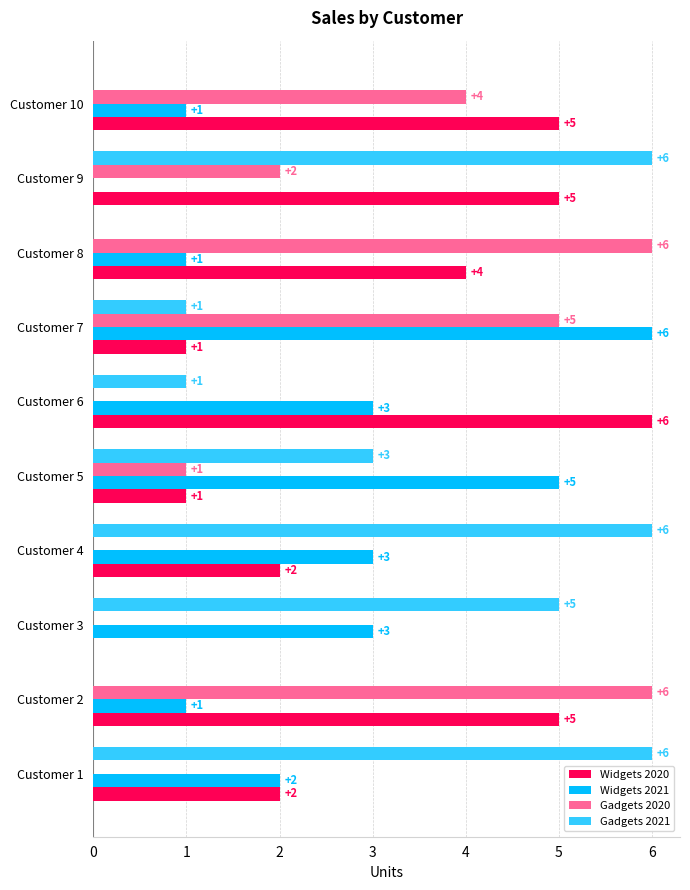

What is the greatest value displayed?

6